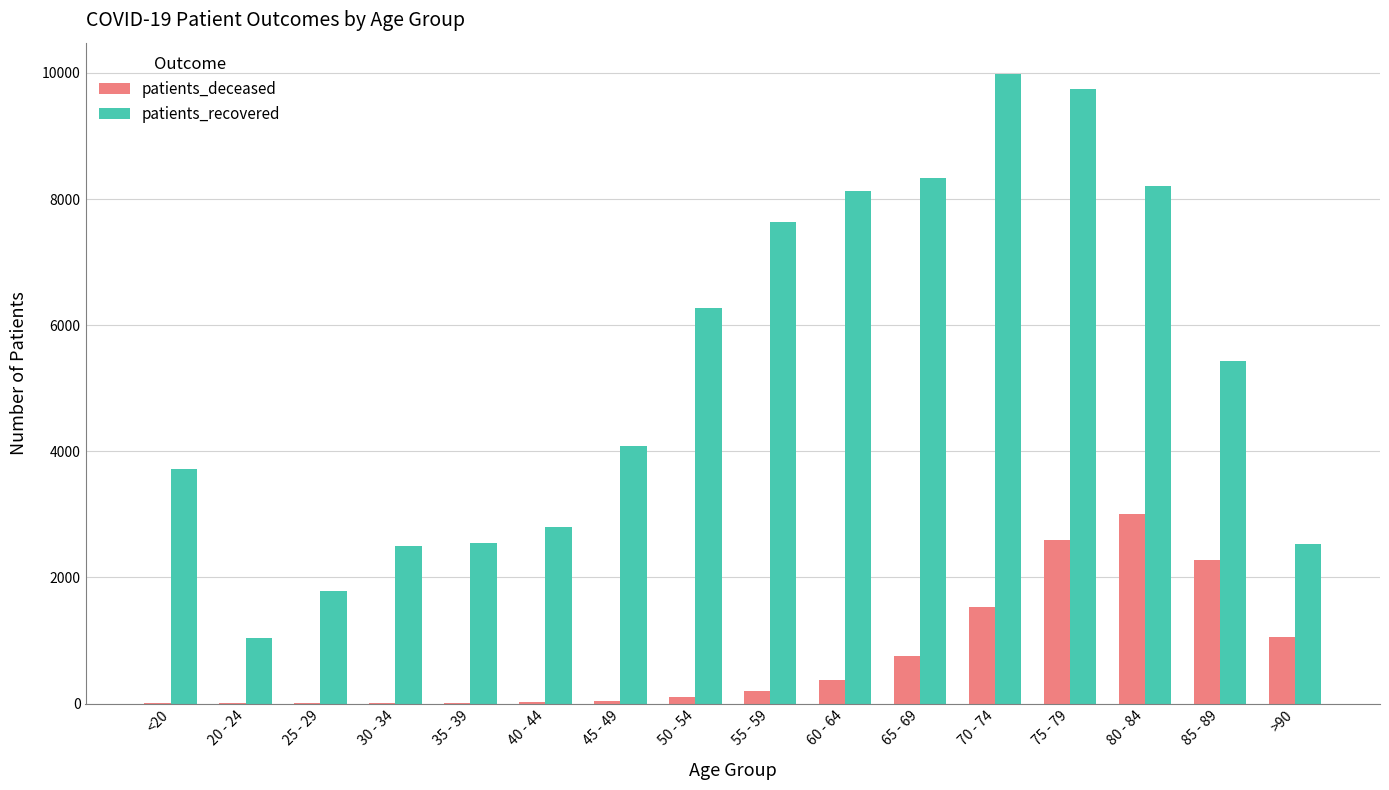

What is the maximum value shown in the chart?

9980